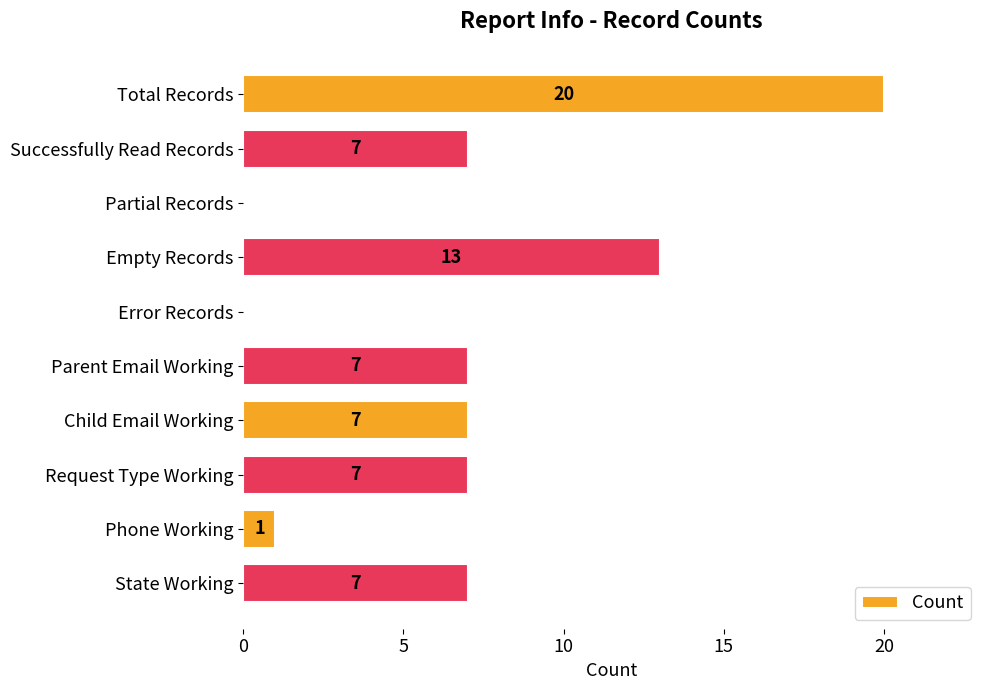

Between Total Records and Phone Working, which is larger?

Total Records